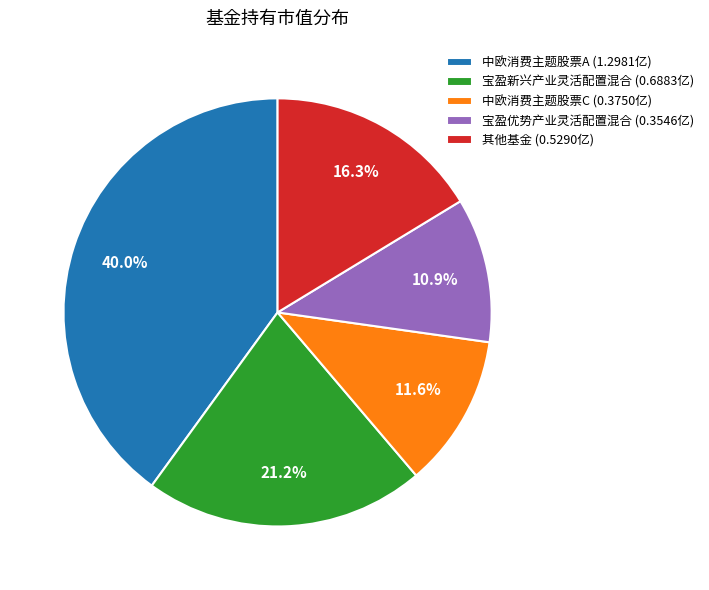

To the nearest percent, what is the difference between the largest and smallest slice percentages?

29%